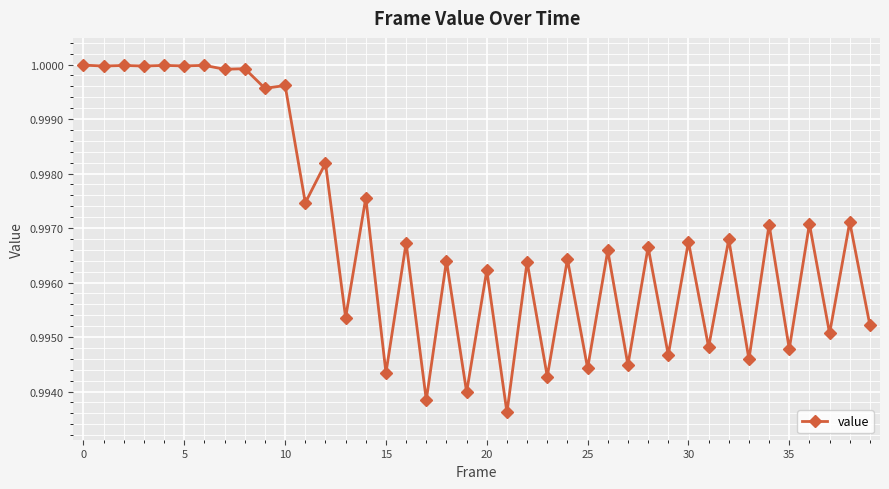

What is the sum of all values?

39.9